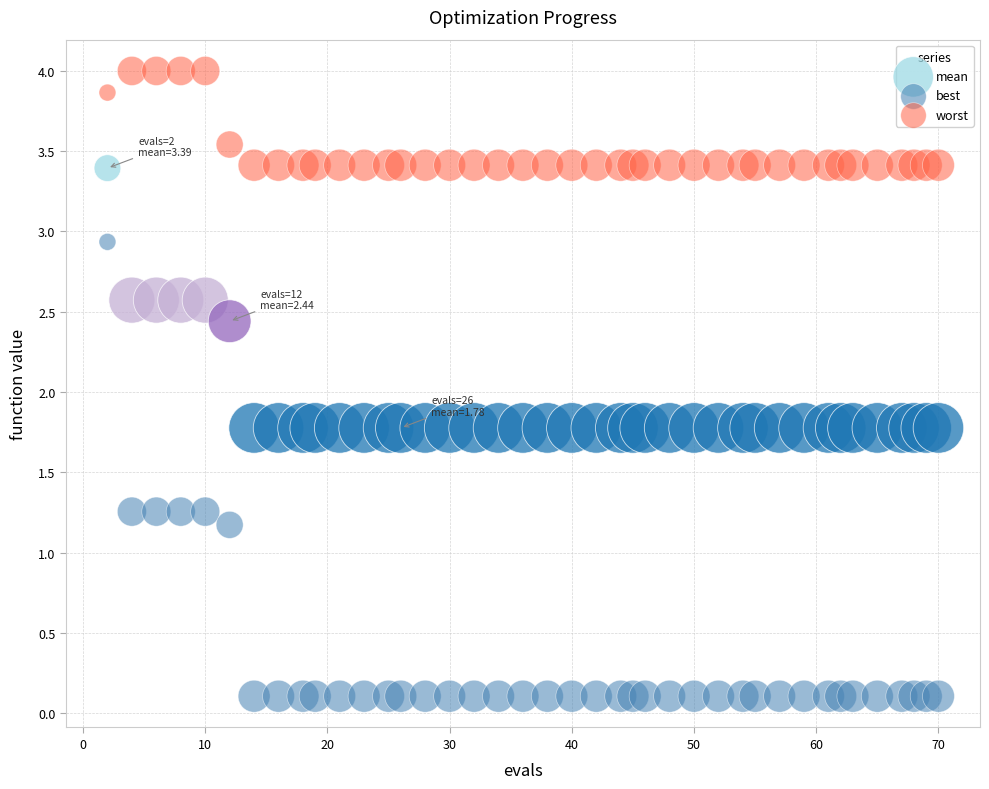

What are all the series names shown in the legend?

mean, best, worst